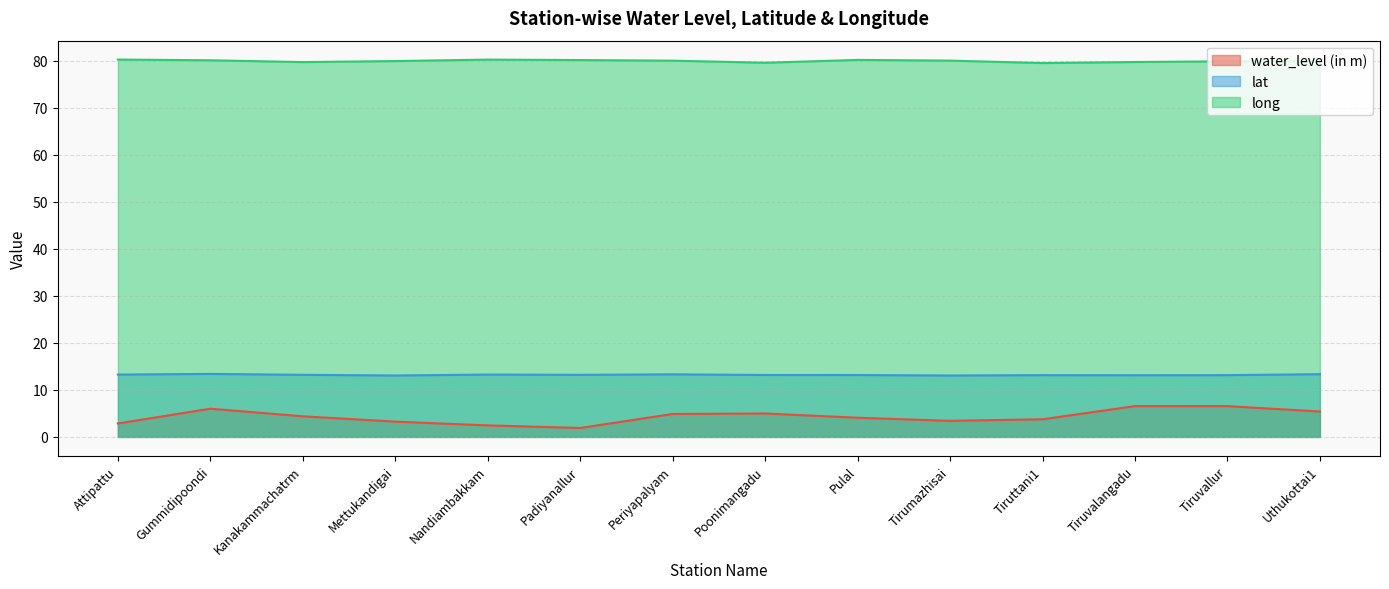

Reading right to left, transcribe all the data shown in this chart.

water_level (in m): Uthukottai1=5.4	Tiruvallur=6.5	Tiruvalangadu=6.5	Tiruttani1=3.8	Tirumazhisai=3.4	Pulal=4.1	Poonimangadu=5.0	Periyapalyam=4.9	Padiyanallur=1.9	Nandiambakkam=2.5	Mettukandigai=3.2	Kanakammachatrm=4.4	Gummidipoondi=6.0	Attipattu=2.9
lat: Uthukottai1=13.3	Tiruvallur=13.1	Tiruvalangadu=13.1	Tiruttani1=13.1	Tirumazhisai=13.1	Pulal=13.2	Poonimangadu=13.2	Periyapalyam=13.3	Padiyanallur=13.2	Nandiambakkam=13.3	Mettukandigai=13.1	Kanakammachatrm=13.2	Gummidipoondi=13.4	Attipattu=13.3
long: Uthukottai1=79.9	Tiruvallur=79.9	Tiruvalangadu=79.8	Tiruttani1=79.5	Tirumazhisai=80.1	Pulal=80.2	Poonimangadu=79.6	Periyapalyam=80.0	Padiyanallur=80.2	Nandiambakkam=80.3	Mettukandigai=80.0	Kanakammachatrm=79.8	Gummidipoondi=80.1	Attipattu=80.3